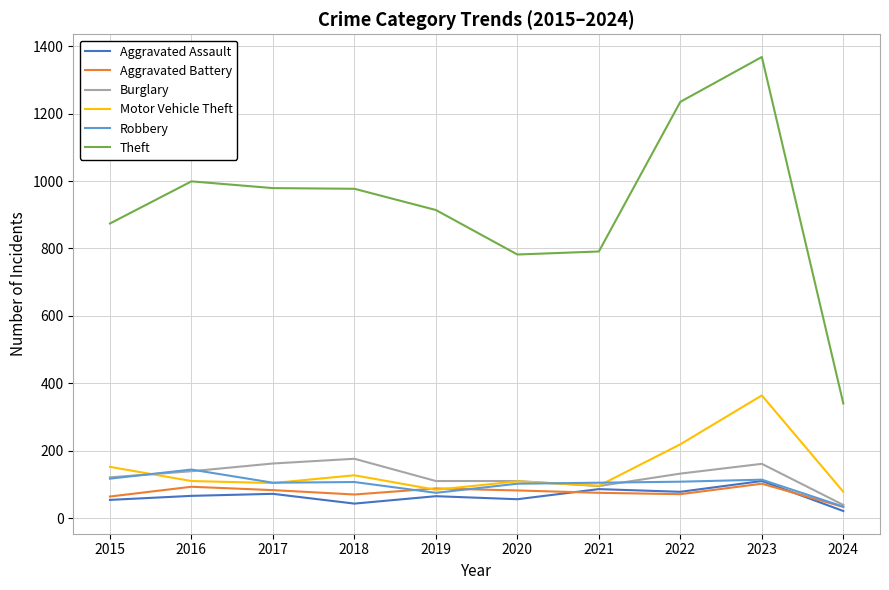

What is the maximum value shown in the chart?

1368